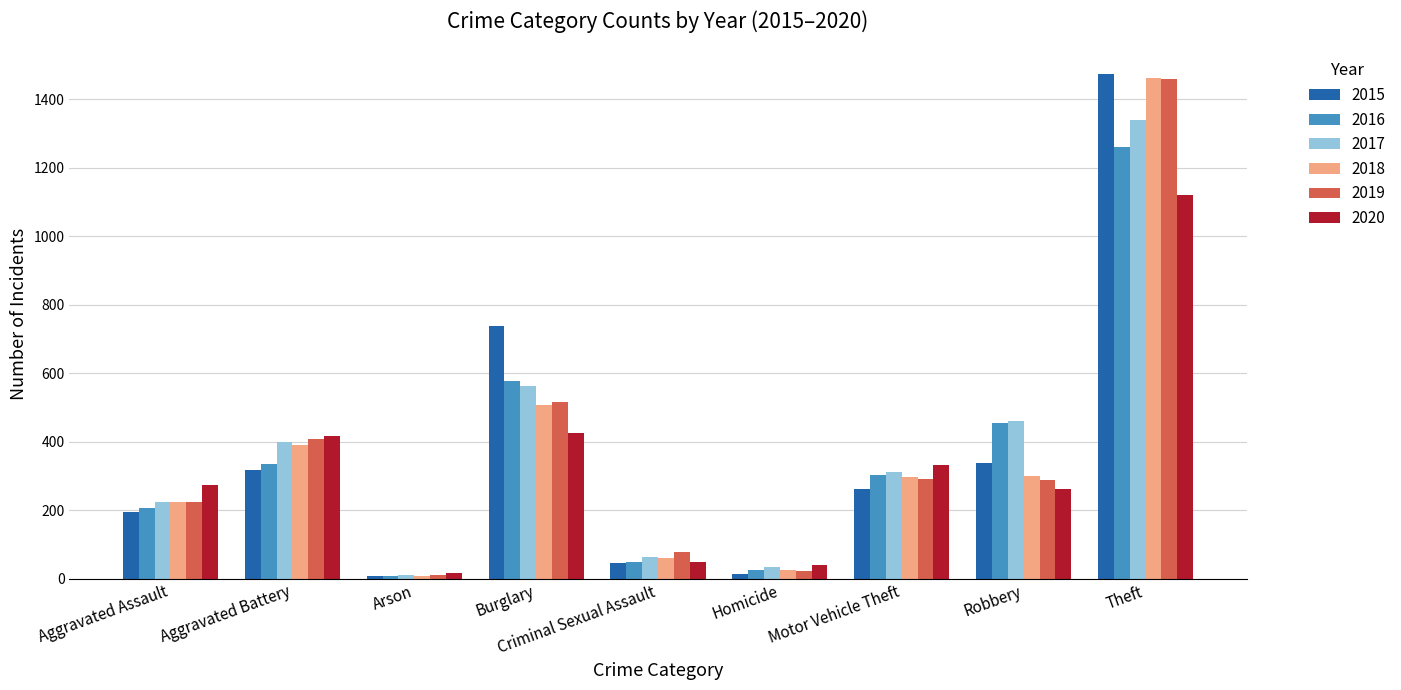

What is the difference between the maximum and minimum values in the 2018 series?

1454